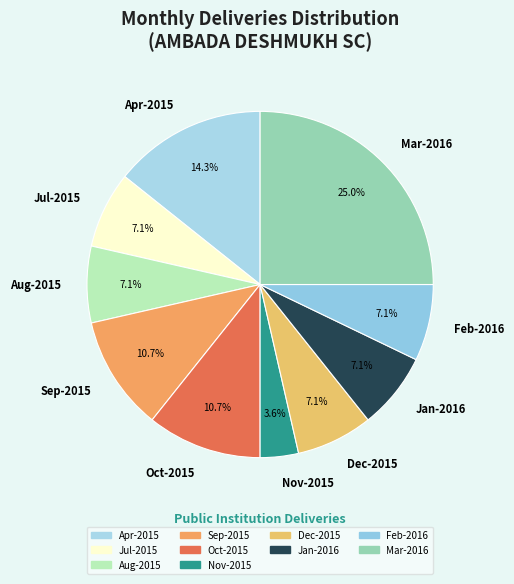

Approximately how many times larger is the value at Dec-2015 compared to Oct-2015?

0.7